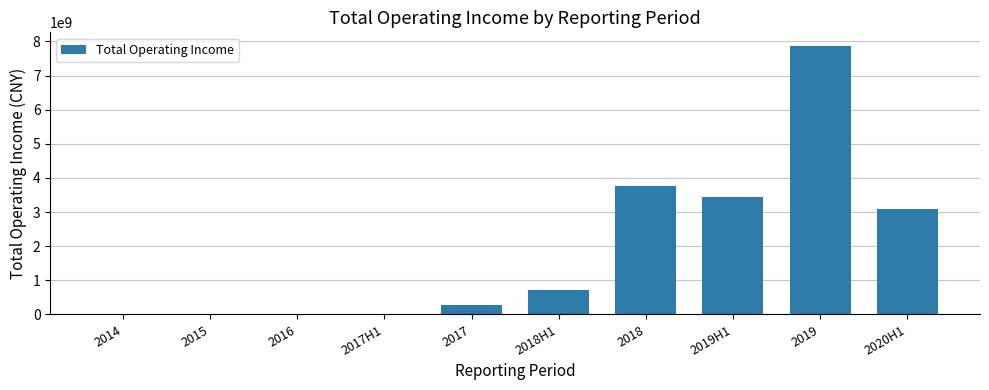

The value at 2020H1 is 4612984053.1. True or false?

False